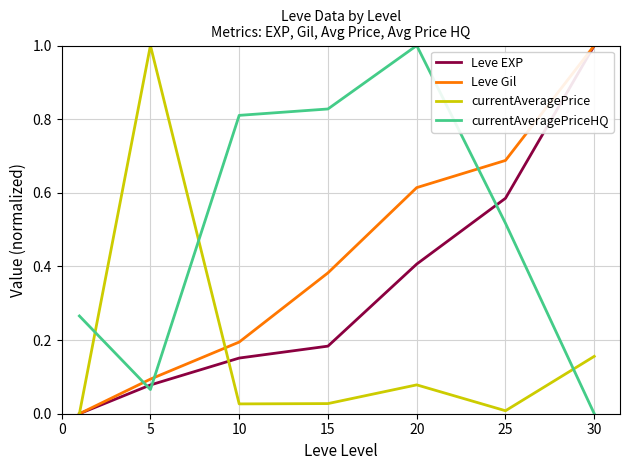

Which series ends up on top after the final intersection of currentAveragePrice and Leve Gil?

Leve Gil